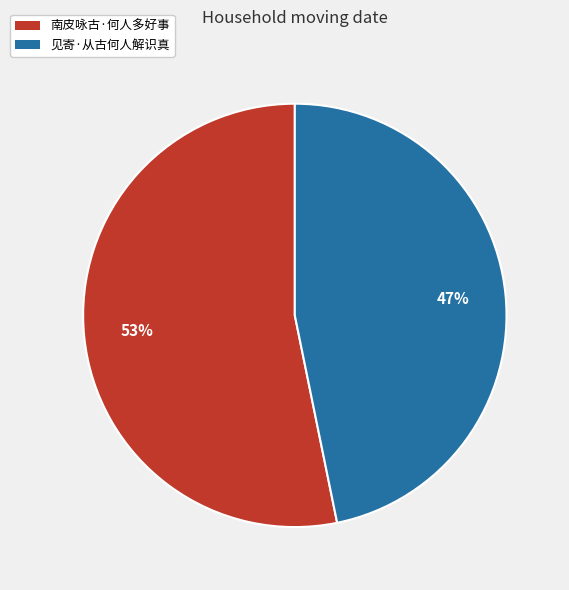

Which has a higher value, 南皮咏古·何人多好事 or 见寄·从古何人解识真?

南皮咏古·何人多好事